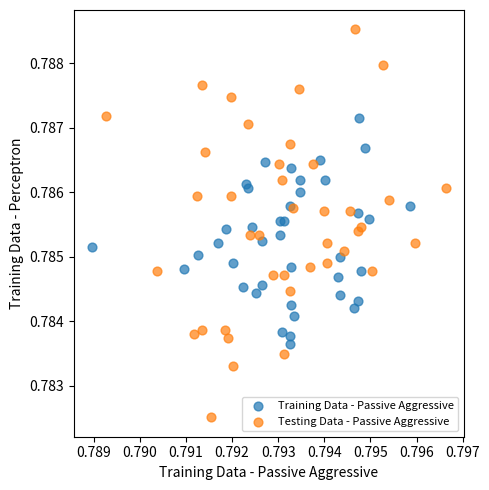

Which series contains the lowest Y value?

Testing Data - Passive Aggressive